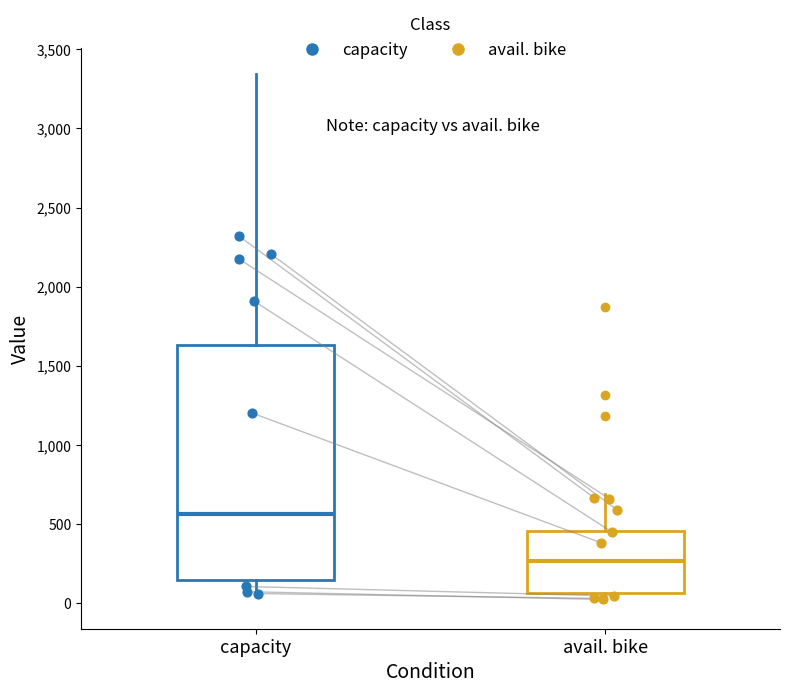

Reading left to right, read every box against the y-axis: the position of its median line, the range the box covers, and the ends of its whiskers. The values are not printed on the chart, so give them approximately, as read against the axis.

capacity: median 550, box 150 to 1650, whiskers 50 to 3350
avail. bike: median 250, box 50 to 450, whiskers 0 to 700